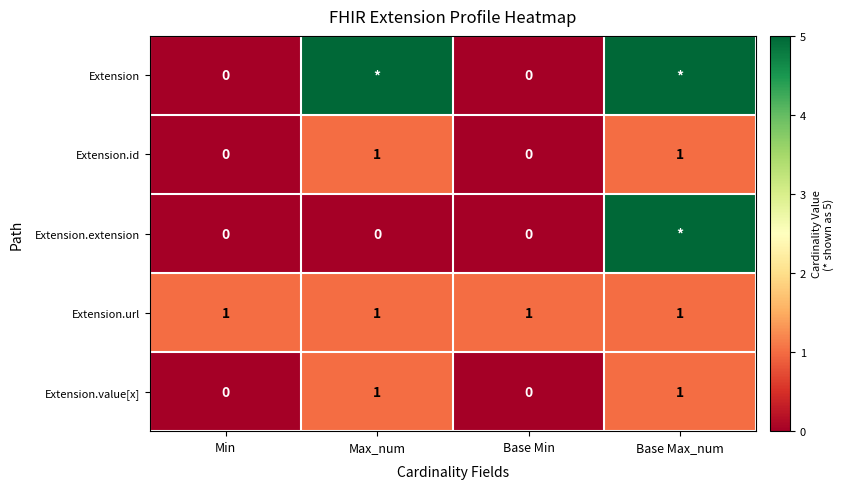

Count the Extension.value[x] values in the range 0 to 1.

4